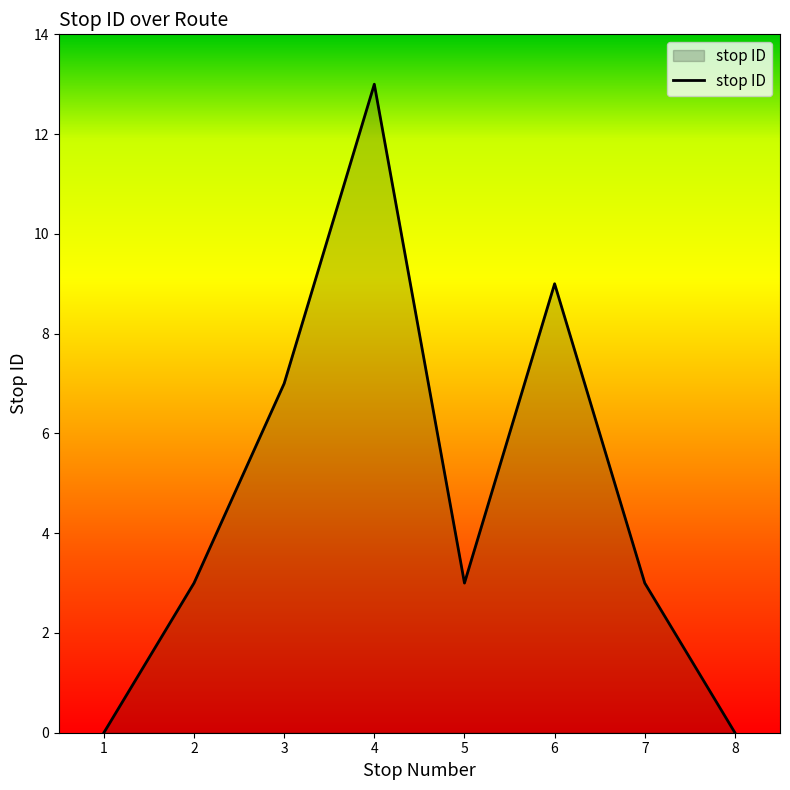

What is the maximum value shown in the chart?

13